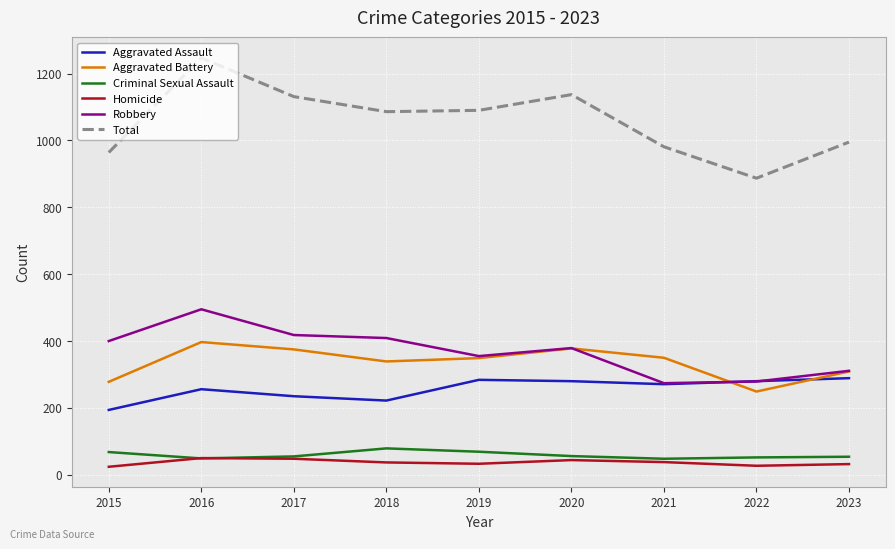

At which label does Robbery reach its peak?

2016